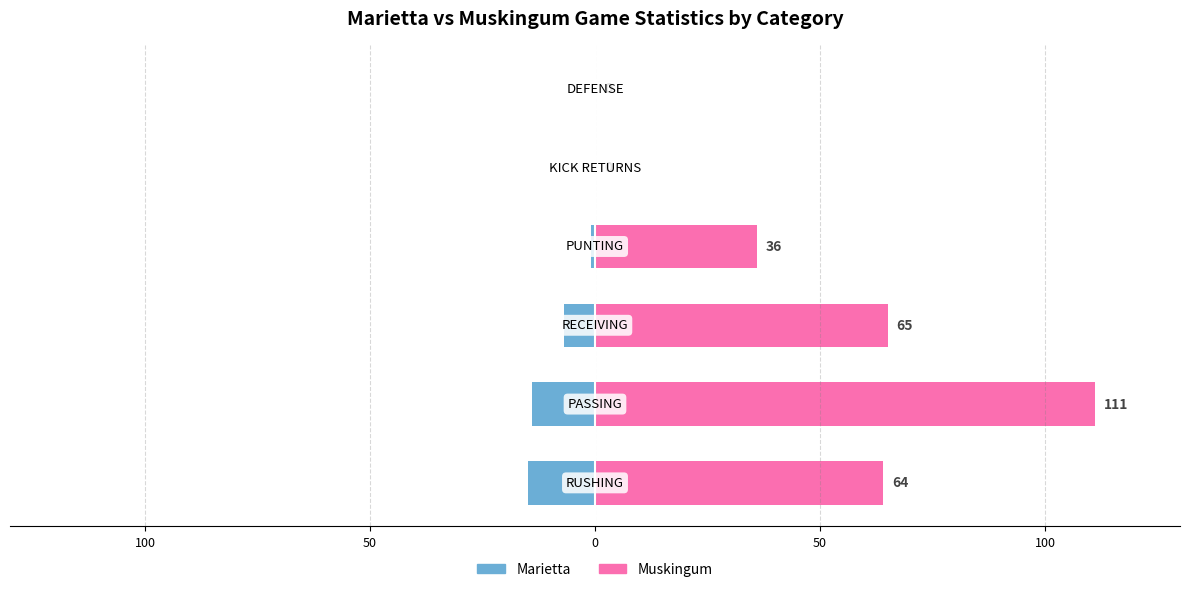

Reading left to right, list all the values displayed in this chart.

Marietta: -15	-14	-7	-1	0	0
Muskingum: 64	111	65	36	0	0